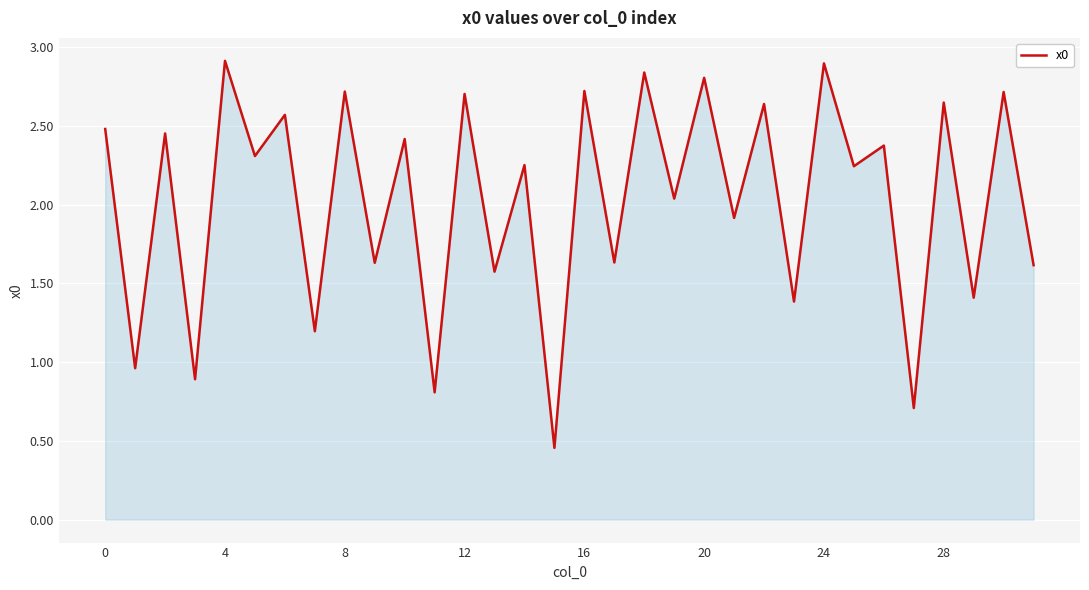

What is the maximum value shown in the chart?

2.9